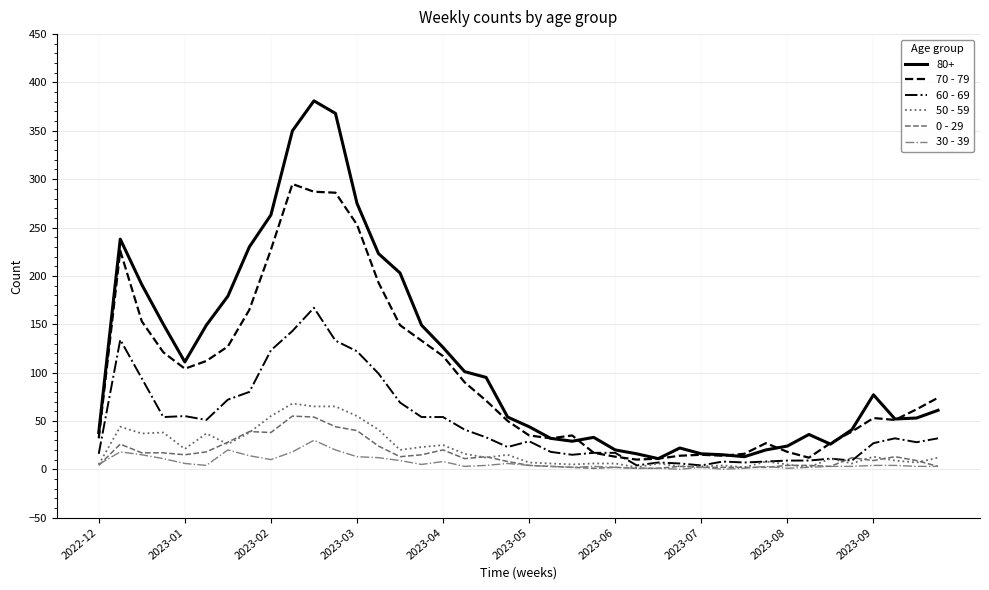

How many distinct data groups are displayed?

6